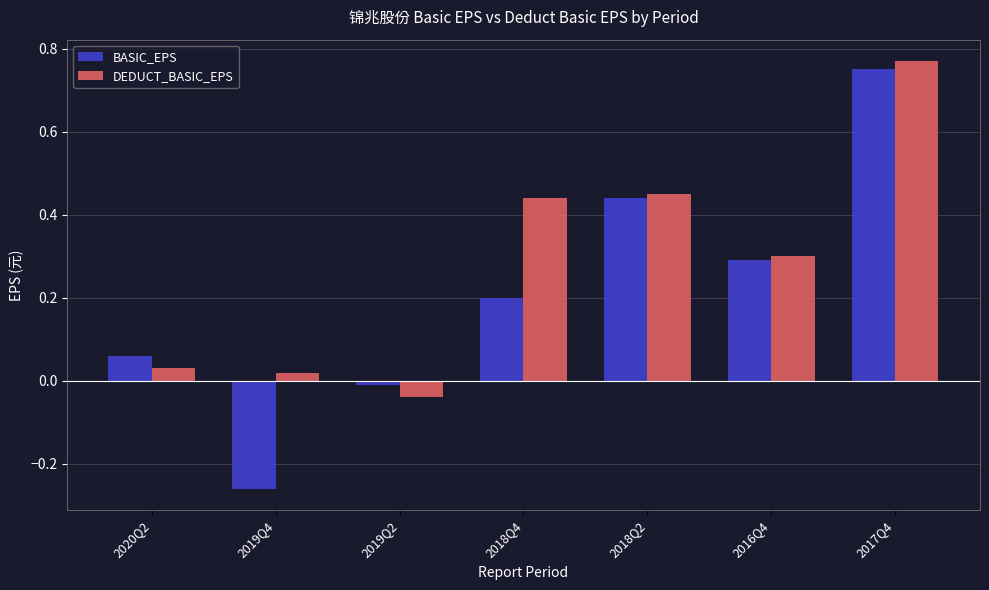

Does the chart contain any negative values?

Yes